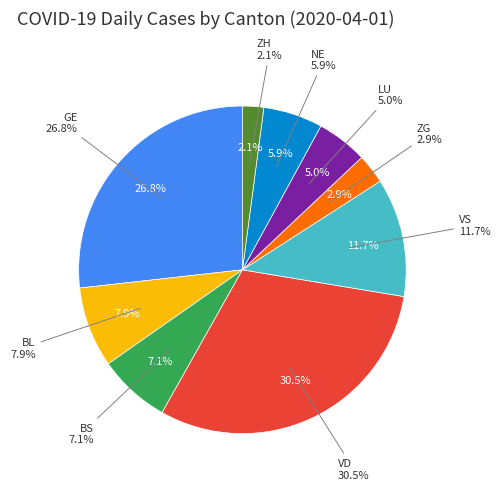

Is it true that BS is 19% of the pie?

False